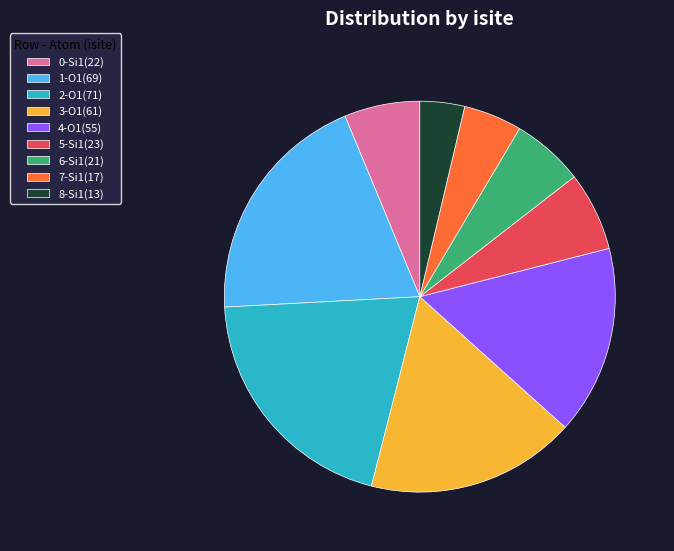

Is 8-Si1(13) the majority of the pie?

No